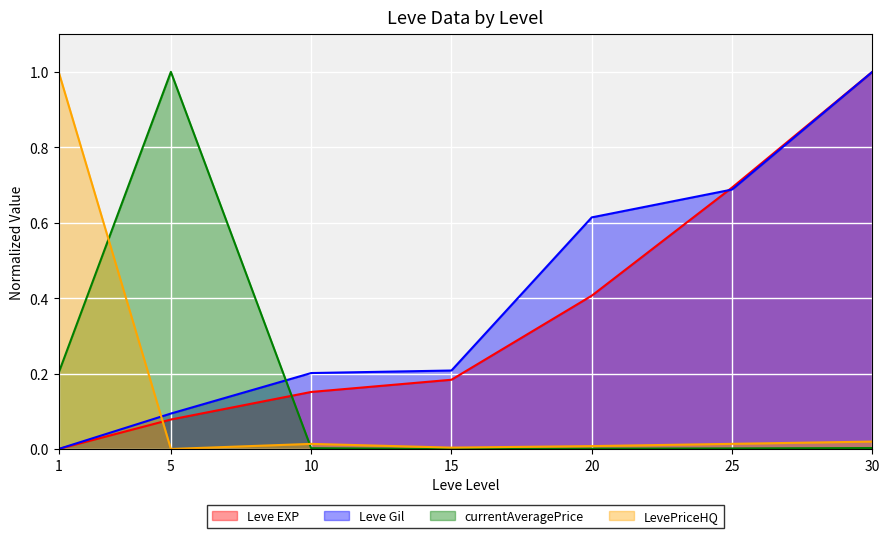

What is the spread (max minus min) of values at 5?

1.0